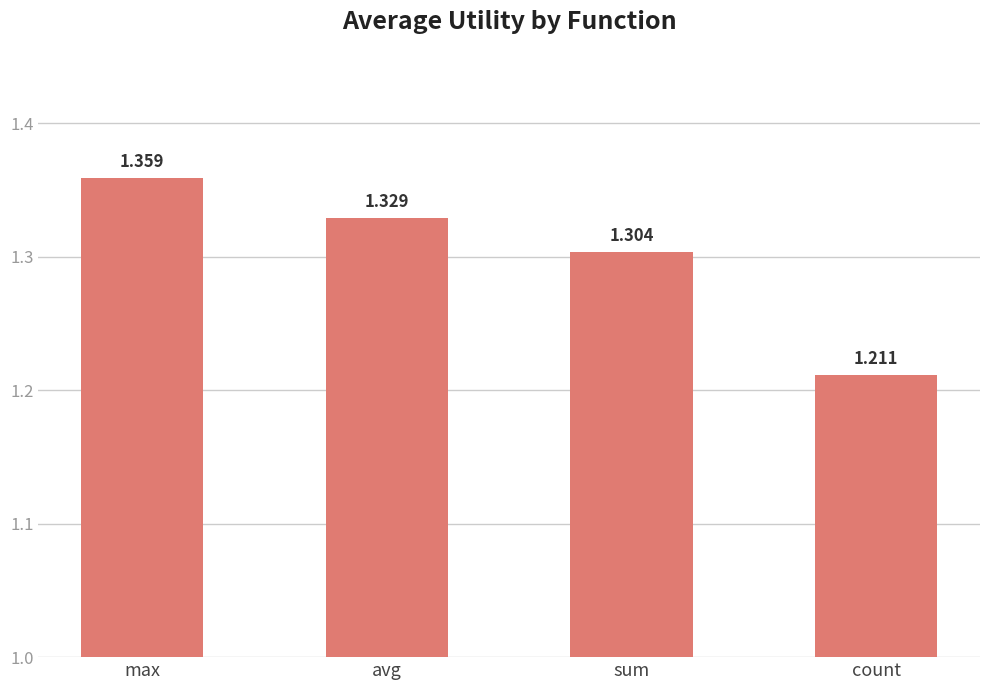

Rank the categories by value from lowest to highest.

count, sum, avg, max